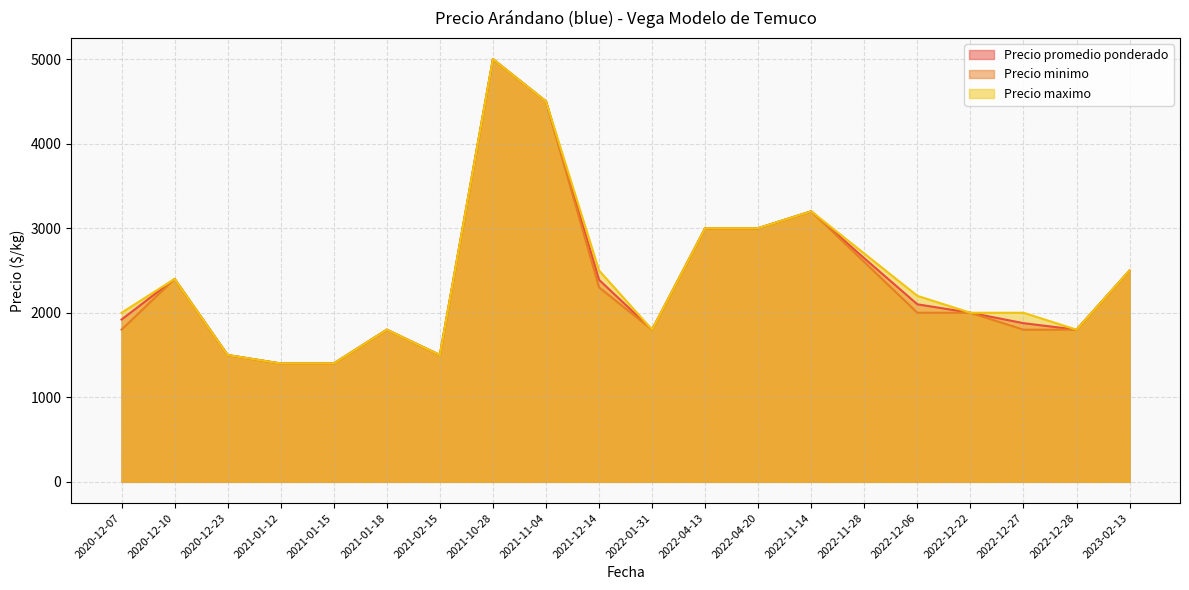

Is the value of Precio maximo at 2020-12-10 greater than the value of Precio promedio ponderado at 2022-04-13?

No